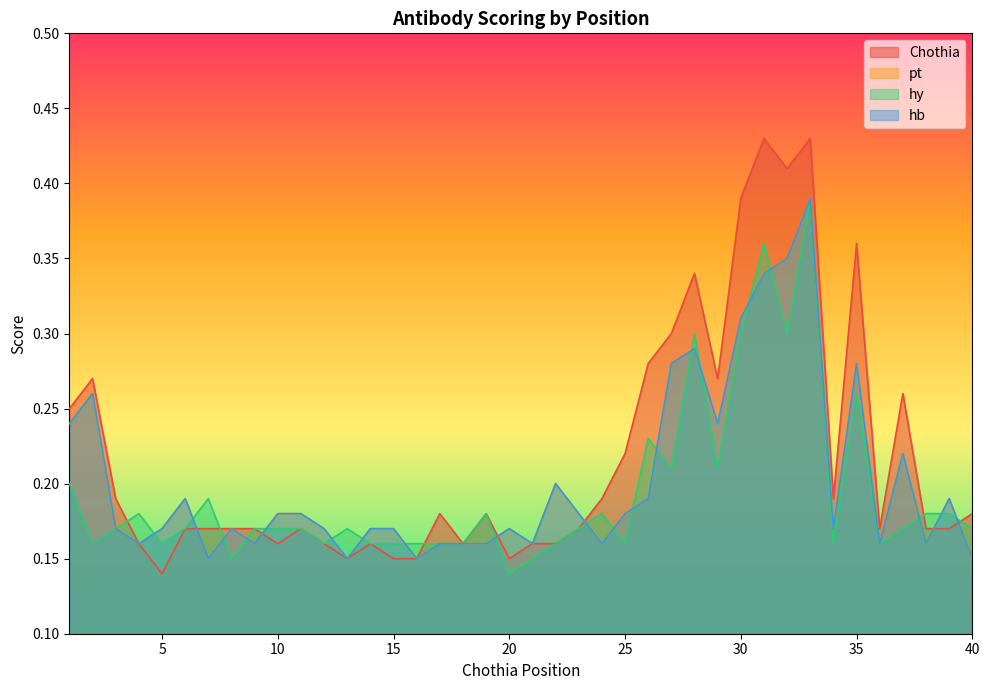

At which label is hy closest to 0?

20